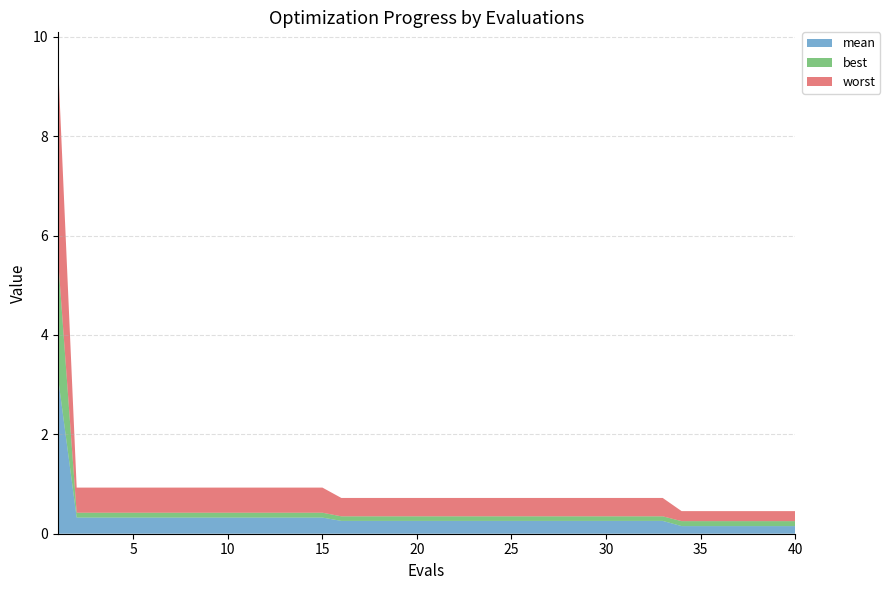

Reading left to right, what are all the values shown in this chart?

mean: 1=3.2	2=0.3	3=0.3	4=0.3	5=0.3	6=0.3	7=0.3	8=0.3	9=0.3	10=0.3	11=0.3	12=0.3	13=0.3	14=0.3	15=0.3	16=0.3	17=0.3	18=0.3	19=0.3	20=0.3	21=0.3	22=0.3	23=0.3	24=0.3	25=0.3	26=0.3	27=0.3	28=0.3	29=0.3	30=0.3	31=0.3	32=0.3	33=0.3	34=0.2	35=0.2	36=0.2	37=0.2	38=0.2	39=0.2	40=0.2
best: 1=2.4	2=0.1	3=0.1	4=0.1	5=0.1	6=0.1	7=0.1	8=0.1	9=0.1	10=0.1	11=0.1	12=0.1	13=0.1	14=0.1	15=0.1	16=0.1	17=0.1	18=0.1	19=0.1	20=0.1	21=0.1	22=0.1	23=0.1	24=0.1	25=0.1	26=0.1	27=0.1	28=0.1	29=0.1	30=0.1	31=0.1	32=0.1	33=0.1	34=0.1	35=0.1	36=0.1	37=0.1	38=0.1	39=0.1	40=0.1
worst: 1=4.0	2=0.5	3=0.5	4=0.5	5=0.5	6=0.5	7=0.5	8=0.5	9=0.5	10=0.5	11=0.5	12=0.5	13=0.5	14=0.5	15=0.5	16=0.4	17=0.4	18=0.4	19=0.4	20=0.4	21=0.4	22=0.4	23=0.4	24=0.4	25=0.4	26=0.4	27=0.4	28=0.4	29=0.4	30=0.4	31=0.4	32=0.4	33=0.4	34=0.2	35=0.2	36=0.2	37=0.2	38=0.2	39=0.2	40=0.2